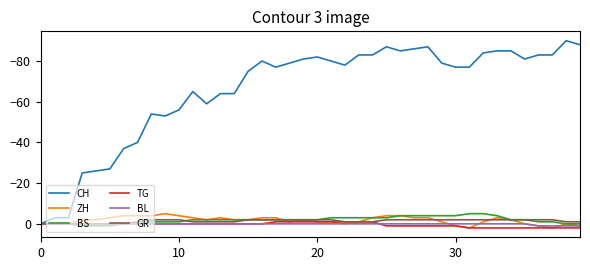

Which series has the largest range (max minus min)?

CH